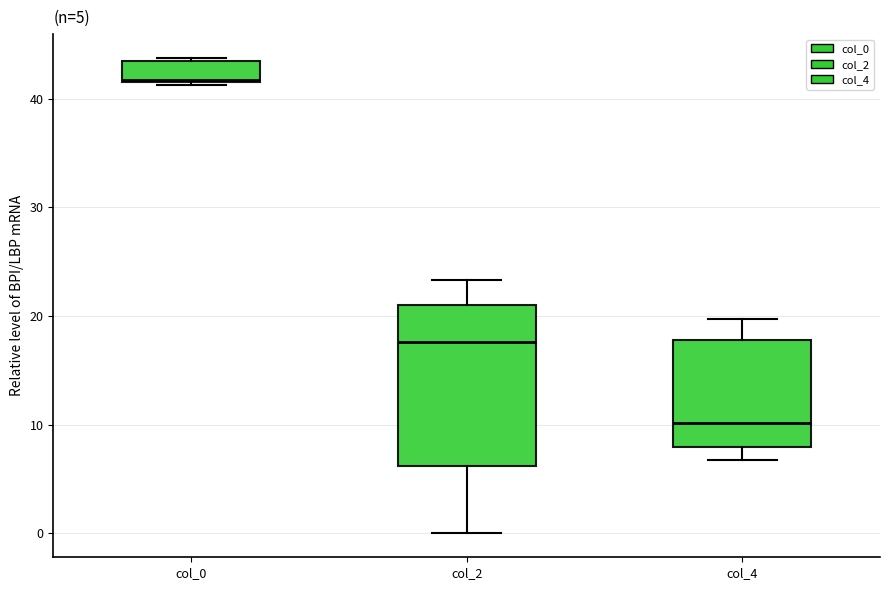

Which box's median line is the lowest?

col_4